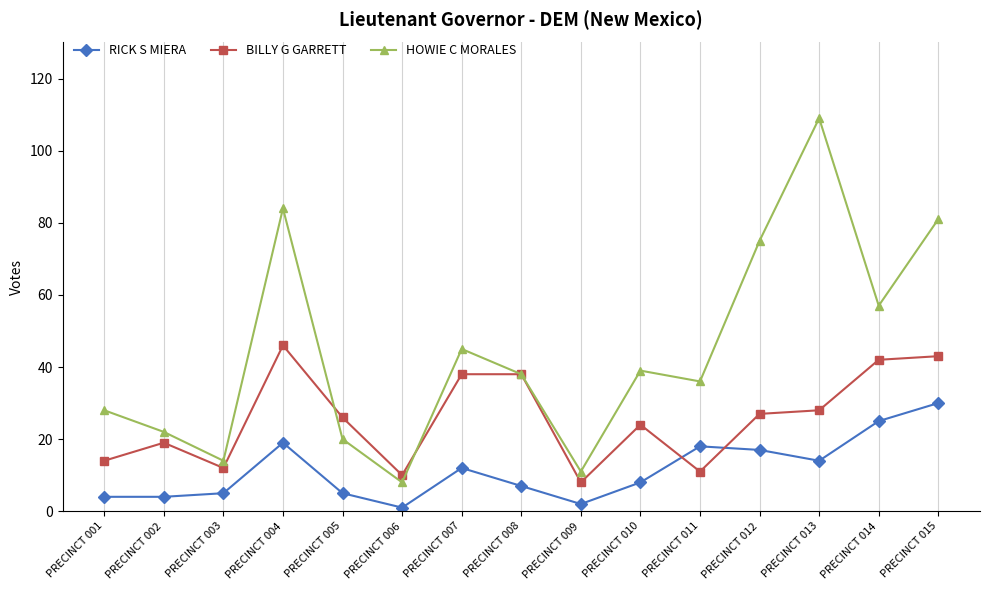

What is the minimum value for RICK S MIERA?

1